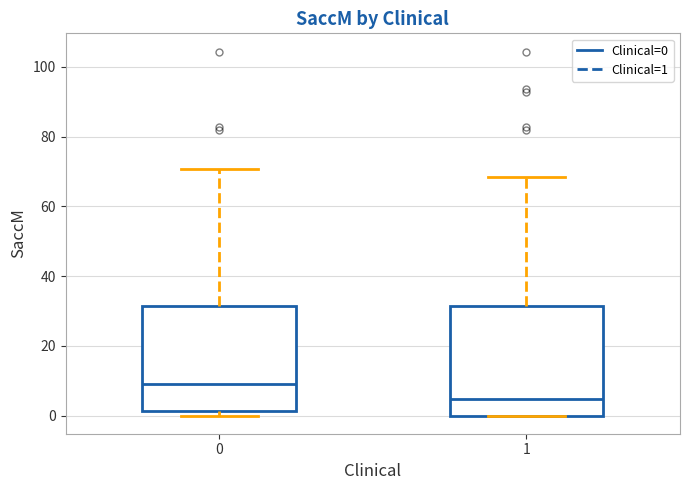

Reading left to right, transcribe this box plot: for each box, give where its median line is, the range the box spans, and where its two whiskers end, as read against the y-axis. The values are not printed on the chart, so give them approximately, as read against the axis.

0: median 10, box 2 to 32, whiskers 0 to 70
1: median 4, box 0 to 32, whiskers 0 to 68